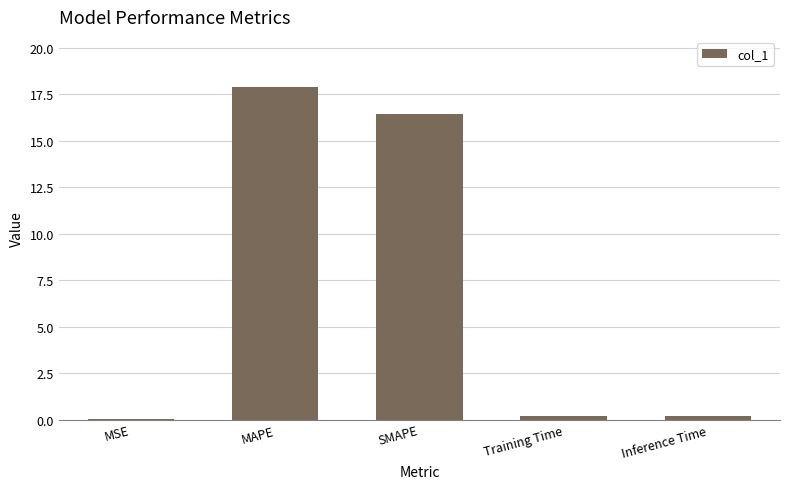

What is the change in value from MSE to MAPE?

+17.9